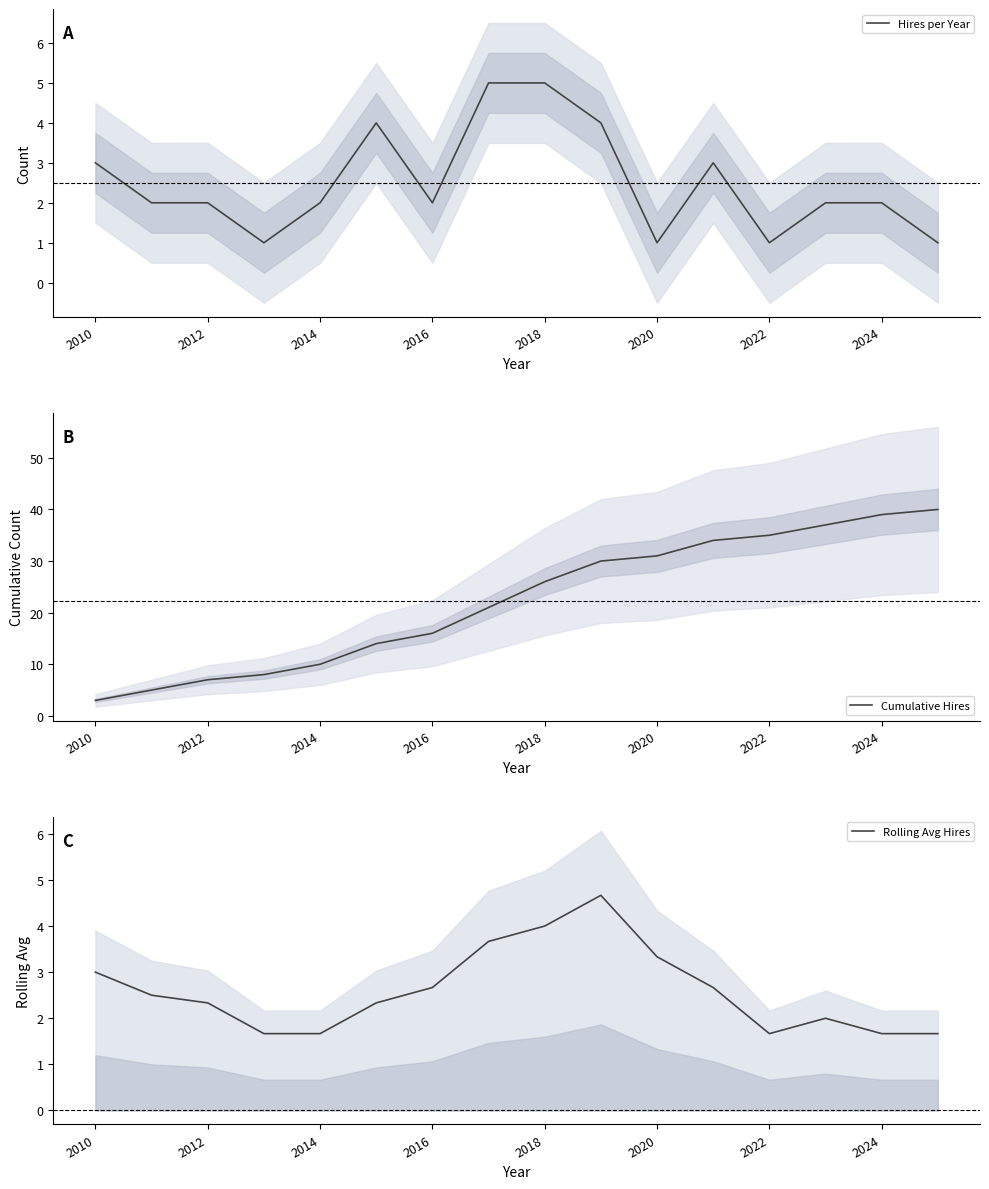

What is the difference between the highest and lowest values at 13?

35.0